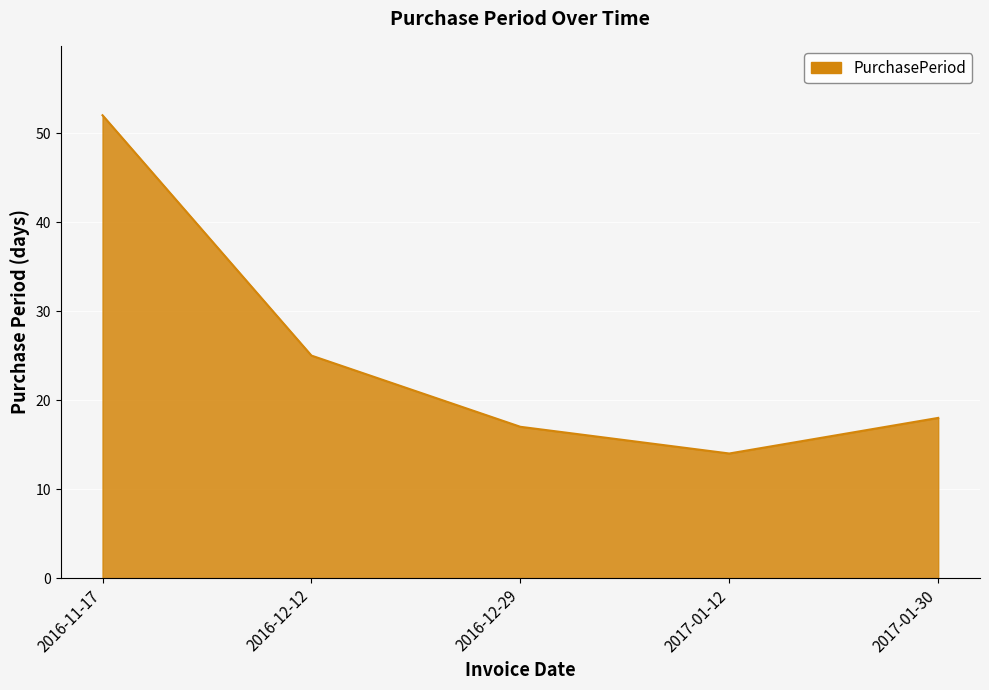

What position from the right is 2016-12-12?

4